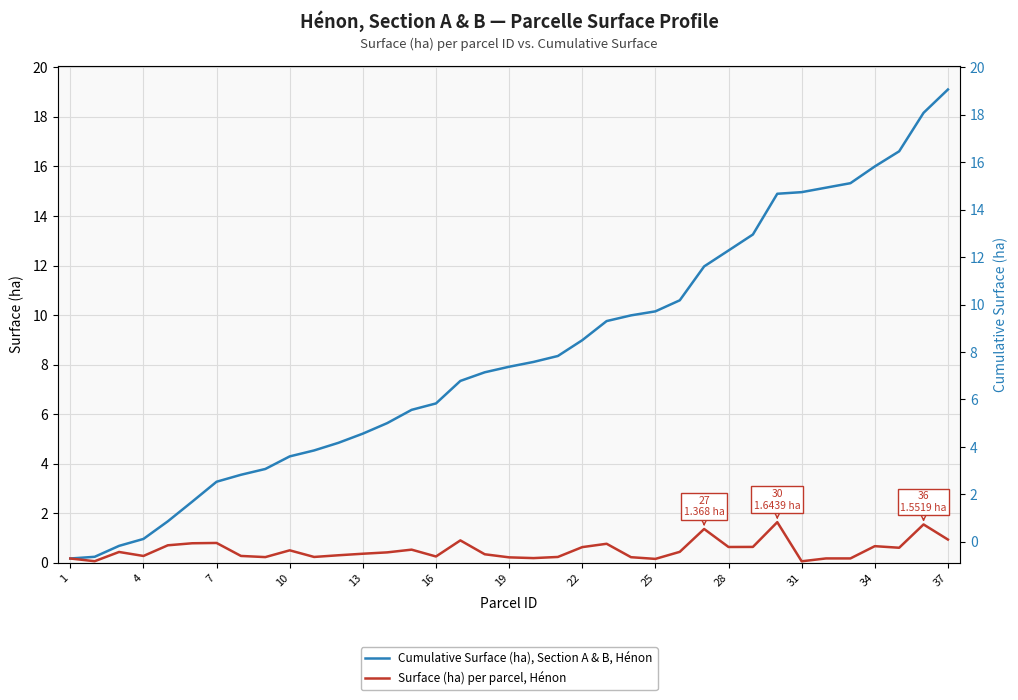

List the series in order of their overall mean, lowest first.

Surface (ha) per parcel, Hénon, Cumulative Surface (ha), Section A & B, Hénon